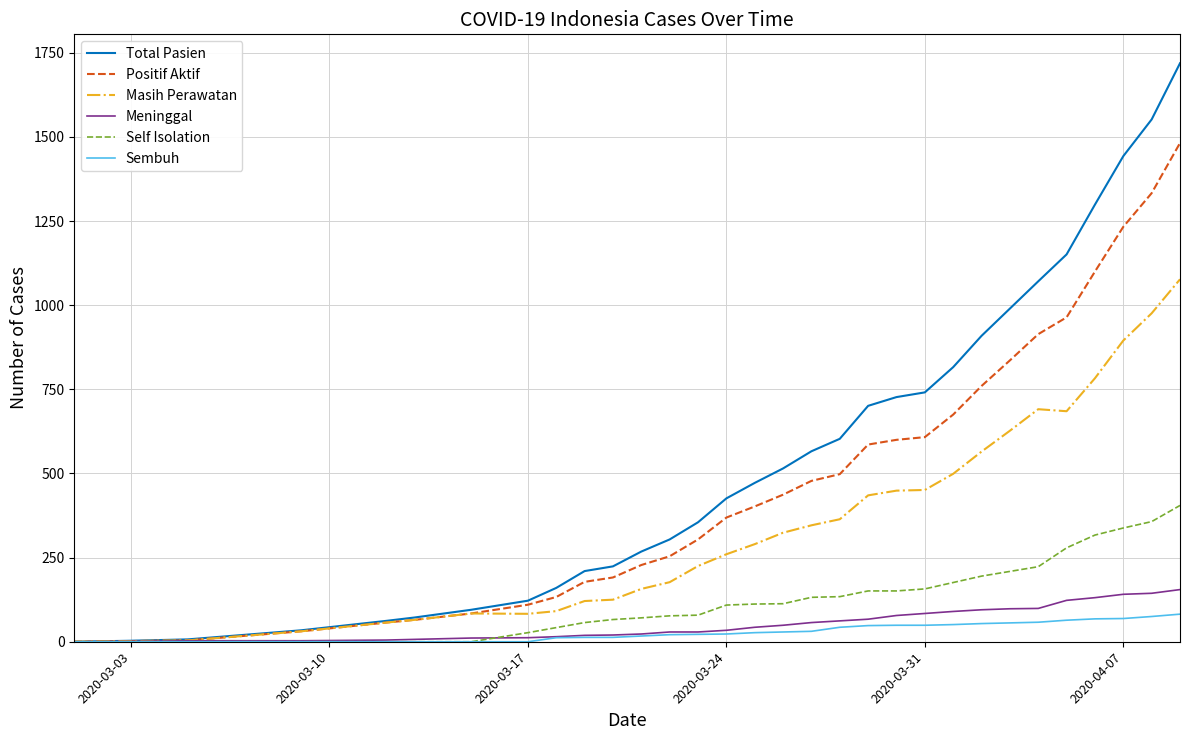

Which series has the widest spread of values?

Total Pasien